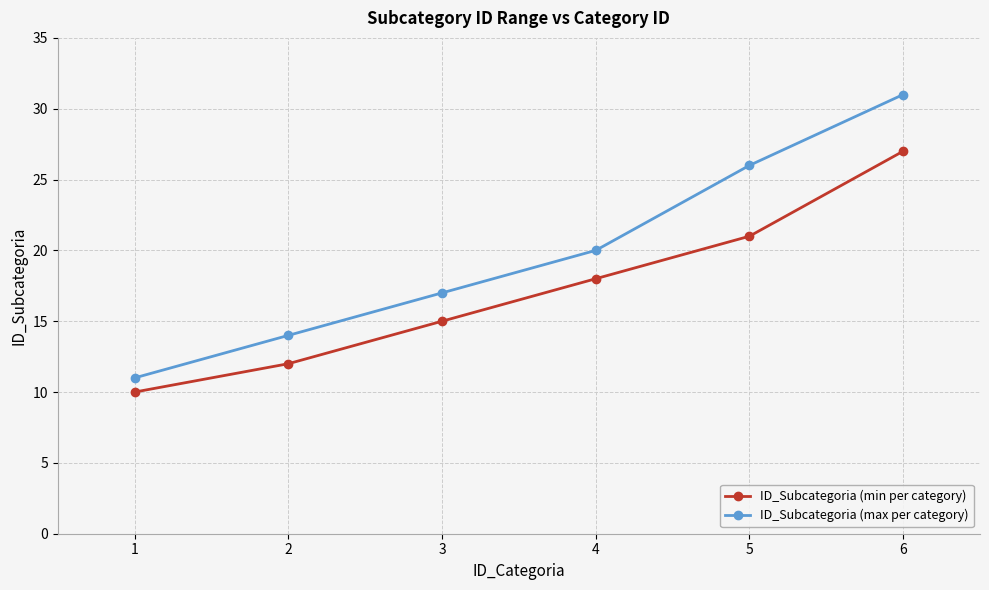

True or false: ID_Subcategoria (min per category) and ID_Subcategoria (max per category) intersect in this chart.

False